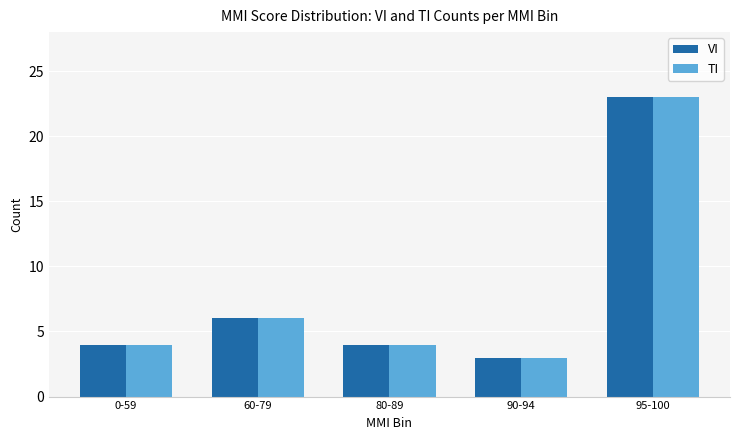

Are the bars horizontal?

No